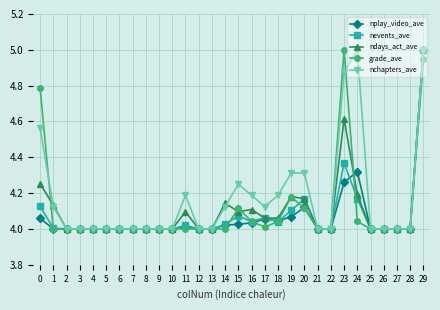

True or false: nevents_ave has more than 1 points higher than both neighbors.

True